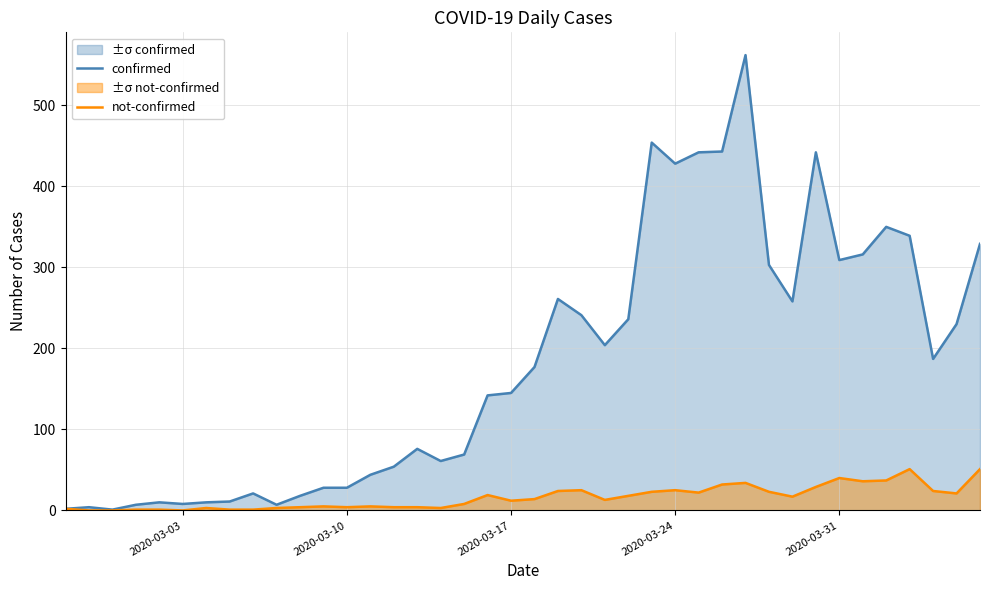

Rank the series by their maximum value, from lowest to highest.

not-confirmed, confirmed